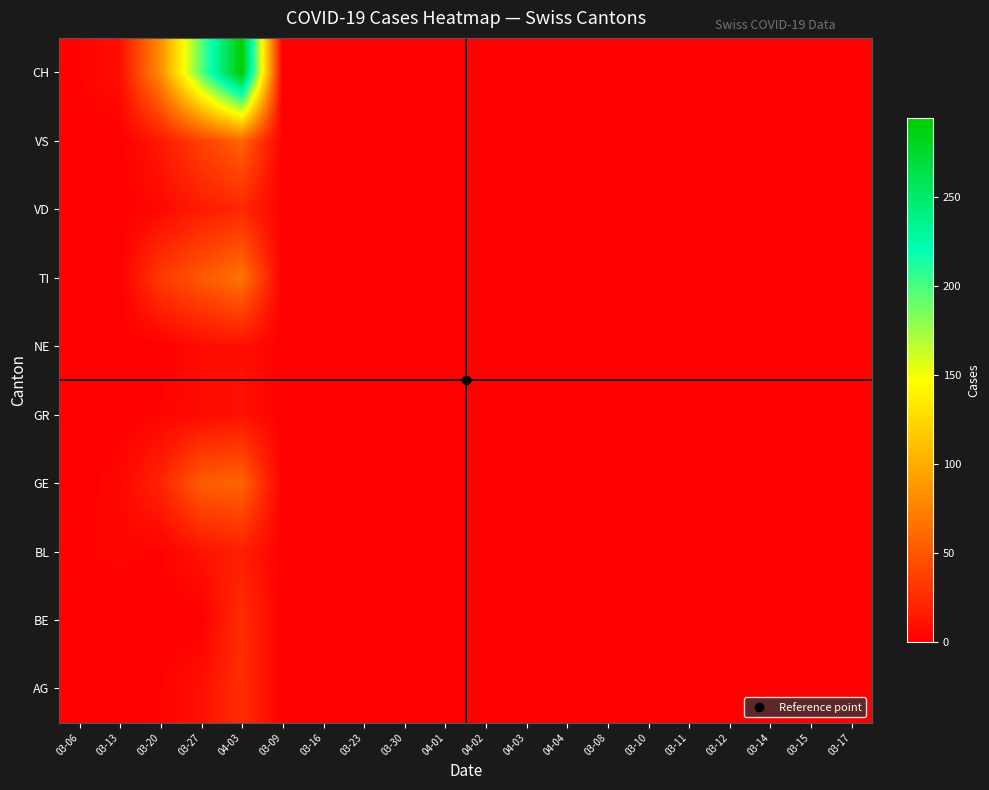

Reading right to left, transcribe all the data shown in this chart.

AG: 03-17=0	03-15=0	03-14=0	03-12=0	03-11=0	03-10=0	03-08=0	04-04=0	04-03=0	04-02=0	04-01=0	03-30=0	03-23=0	03-16=0	03-09=0	04-03=26	03-27=10	03-20=2	03-13=0	03-06=0
BE: 03-17=0	03-15=0	03-14=0	03-12=0	03-11=0	03-10=0	03-08=0	04-04=0	04-03=0	04-02=0	04-01=0	03-30=0	03-23=0	03-16=0	03-09=0	04-03=26	03-27=0	03-20=0	03-13=0	03-06=0
BL: 03-17=0	03-15=0	03-14=0	03-12=0	03-11=0	03-10=0	03-08=0	04-04=0	04-03=0	04-02=0	04-01=0	03-30=0	03-23=0	03-16=0	03-09=0	04-03=18	03-27=11	03-20=2	03-13=3	03-06=2
GE: 03-17=0	03-15=0	03-14=0	03-12=0	03-11=0	03-10=0	03-08=0	04-04=0	04-03=0	04-02=0	04-01=0	03-30=0	03-23=0	03-16=0	03-09=0	04-03=58	03-27=54	03-20=21	03-13=5	03-06=0
GR: 03-17=0	03-15=0	03-14=0	03-12=0	03-11=0	03-10=0	03-08=0	04-04=0	04-03=0	04-02=0	04-01=0	03-30=0	03-23=0	03-16=0	03-09=0	04-03=10	03-27=7	03-20=3	03-13=0	03-06=0
NE: 03-17=0	03-15=0	03-14=0	03-12=0	03-11=0	03-10=0	03-08=0	04-04=0	04-03=0	04-02=0	04-01=0	03-30=0	03-23=0	03-16=0	03-09=0	04-03=9	03-27=7	03-20=0	03-13=0	03-06=0
TI: 03-17=0	03-15=0	03-14=0	03-12=0	03-11=0	03-10=0	03-08=0	04-04=0	04-03=0	04-02=0	04-01=0	03-30=0	03-23=0	03-16=0	03-09=0	04-03=67	03-27=51	03-20=34	03-13=0	03-06=0
VD: 03-17=0	03-15=0	03-14=0	03-12=0	03-11=0	03-10=0	03-08=0	04-04=0	04-03=0	04-02=0	04-01=0	03-30=0	03-23=0	03-16=0	03-09=0	04-03=23	03-27=16	03-20=5	03-13=0	03-06=0
VS: 03-17=0	03-15=0	03-14=0	03-12=0	03-11=0	03-10=0	03-08=0	04-04=0	04-03=0	04-02=0	04-01=0	03-30=0	03-23=0	03-16=0	03-09=0	04-03=57	03-27=38	03-20=15	03-13=0	03-06=0
CH: 03-17=0	03-15=0	03-14=0	03-12=0	03-11=0	03-10=0	03-08=0	04-04=0	04-03=0	04-02=0	04-01=0	03-30=0	03-23=0	03-16=0	03-09=0	04-03=294	03-27=194	03-20=82	03-13=9	03-06=2